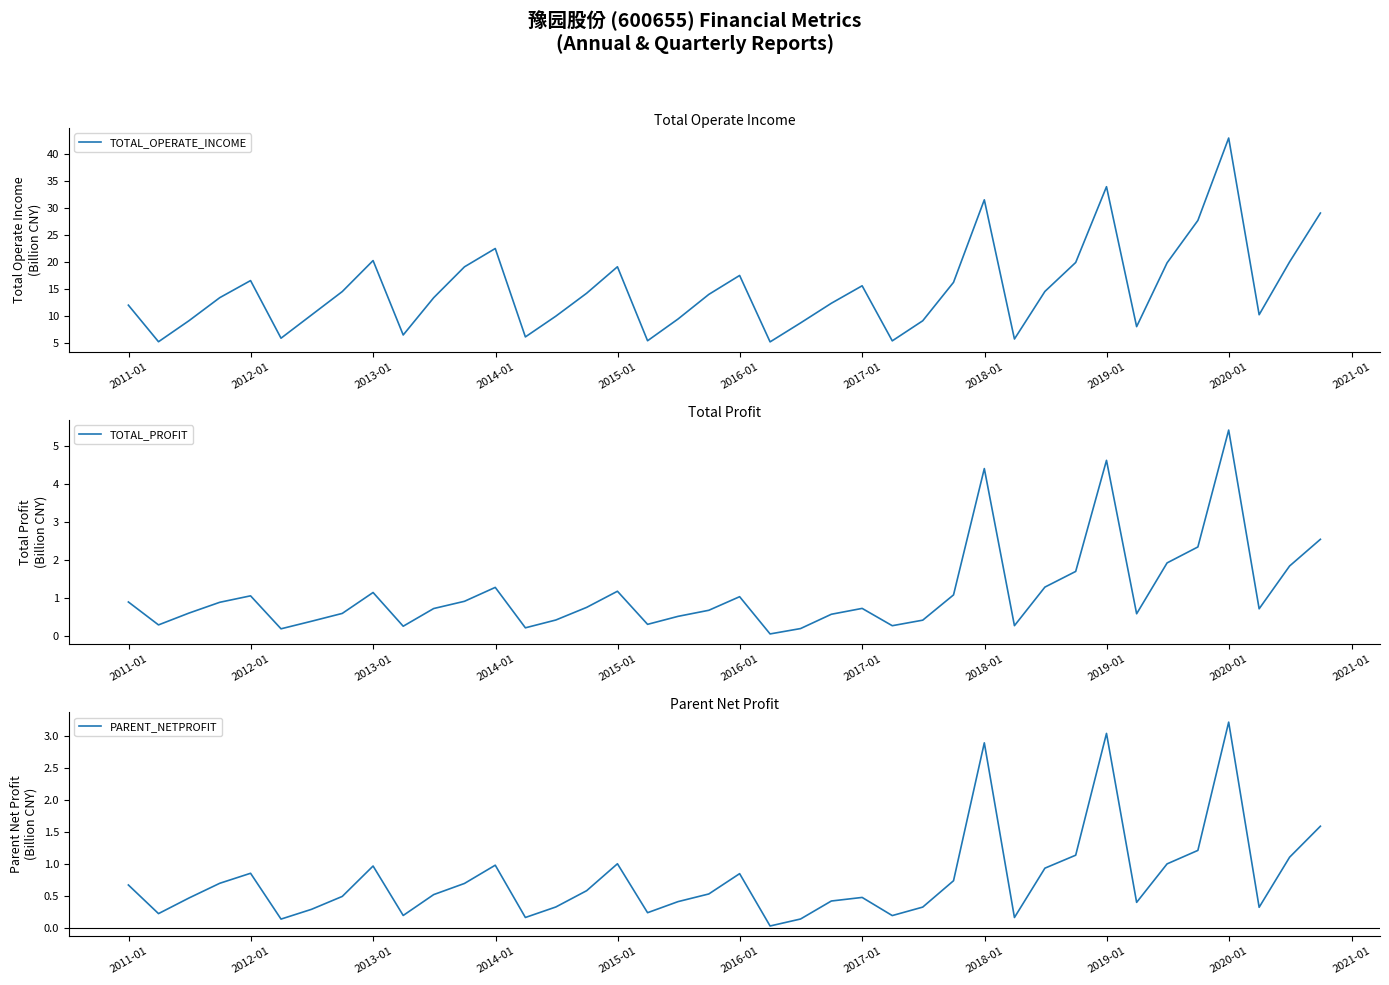

What is the maximum value for TOTAL_OPERATE_INCOME?

42.9